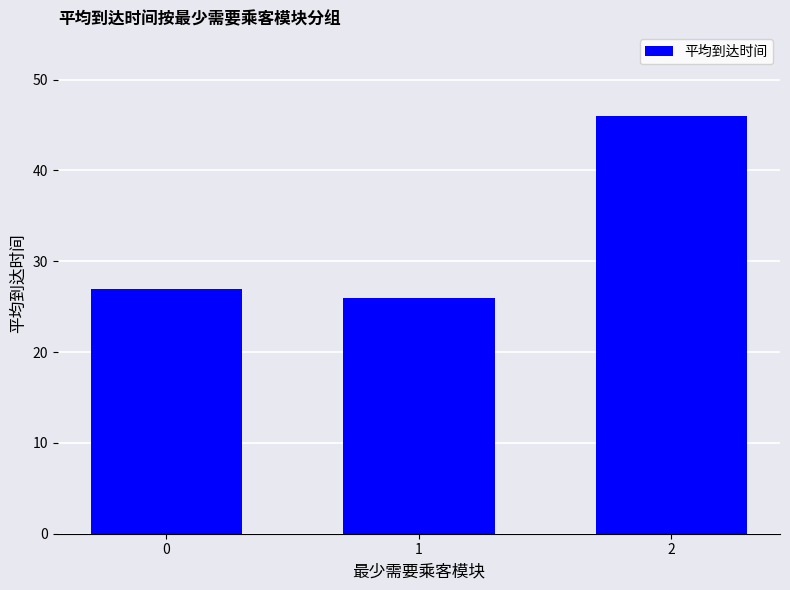

The chart shows a value of 38.7 at 0. True or false?

False